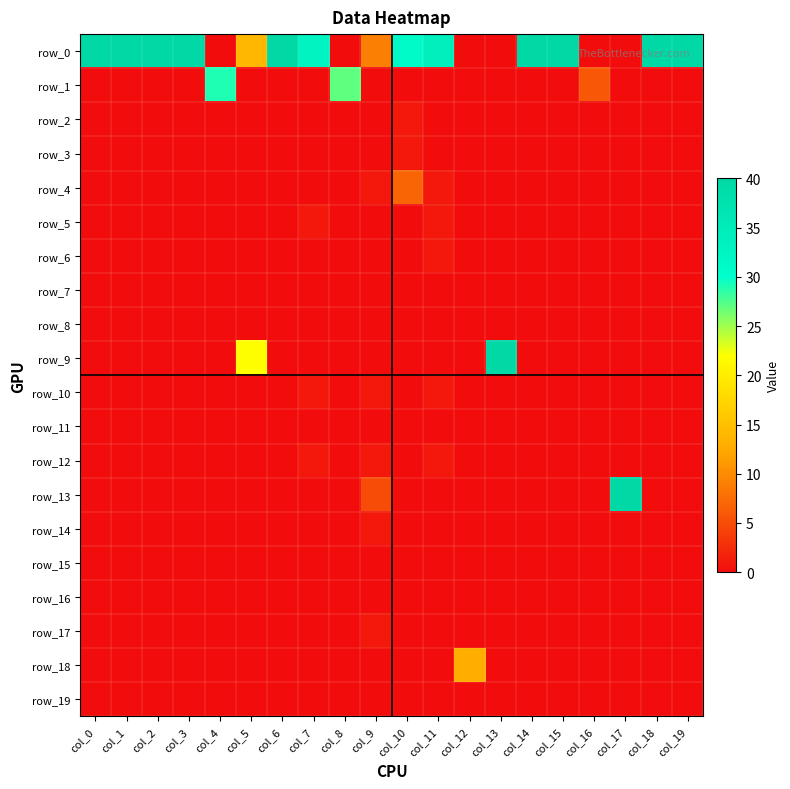

How many data points does each series have?

20